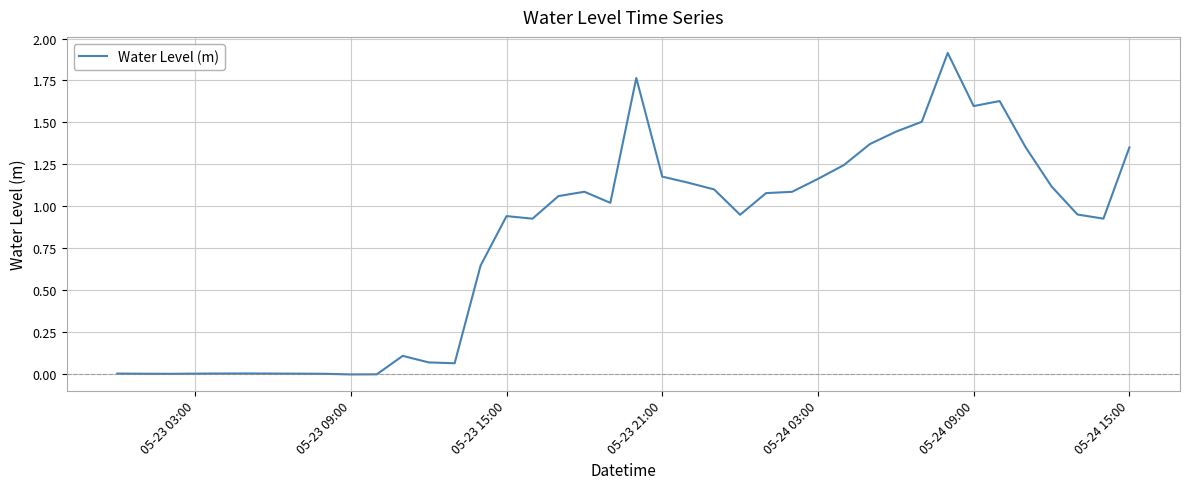

What is the difference between the maximum and minimum values?

1.9